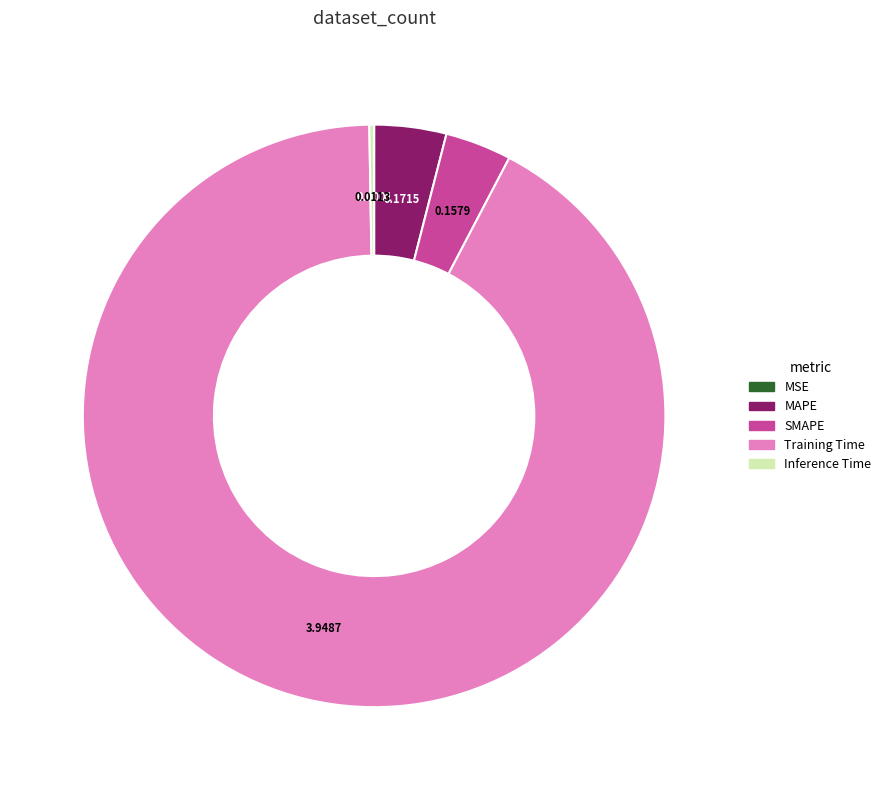

Which slice represents more than half of the pie?

Training Time